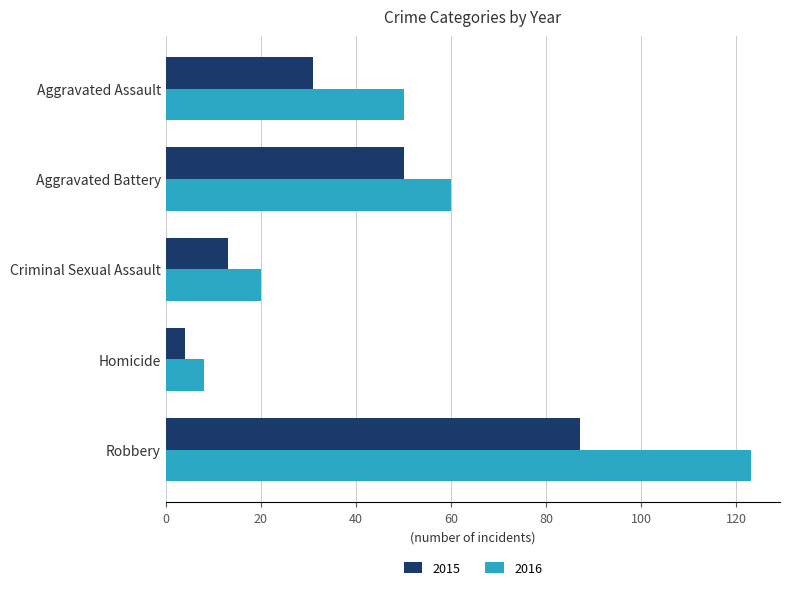

What is the difference between the highest and lowest values at Aggravated Assault?

19